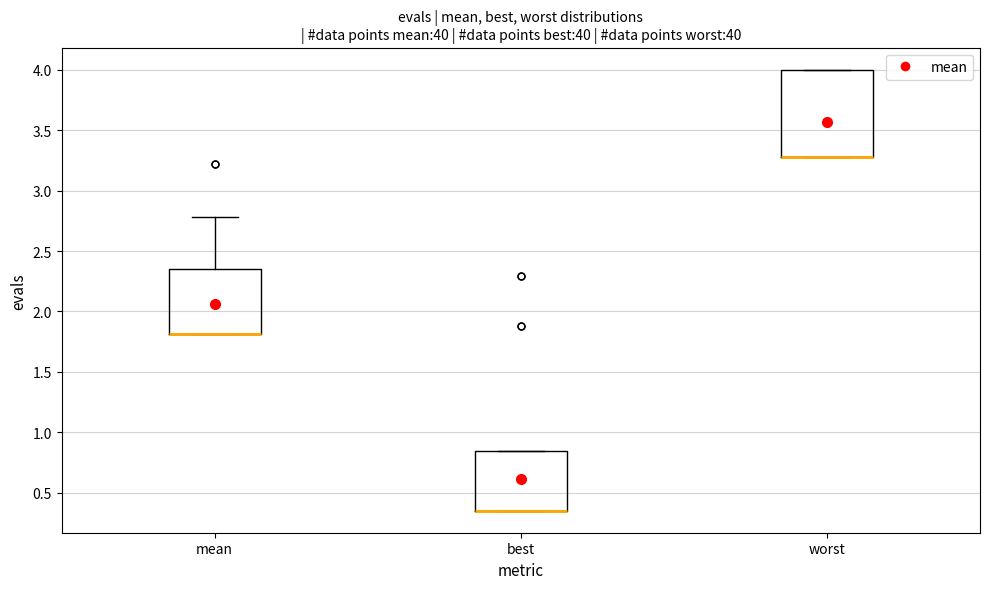

Comparing the boxes themselves (not the whiskers), which one is the tallest?

worst